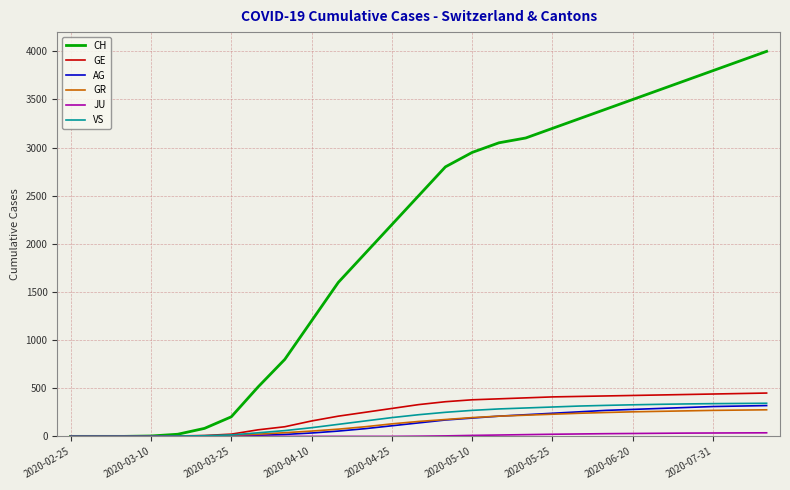

What is the sum of all AG values?

3829